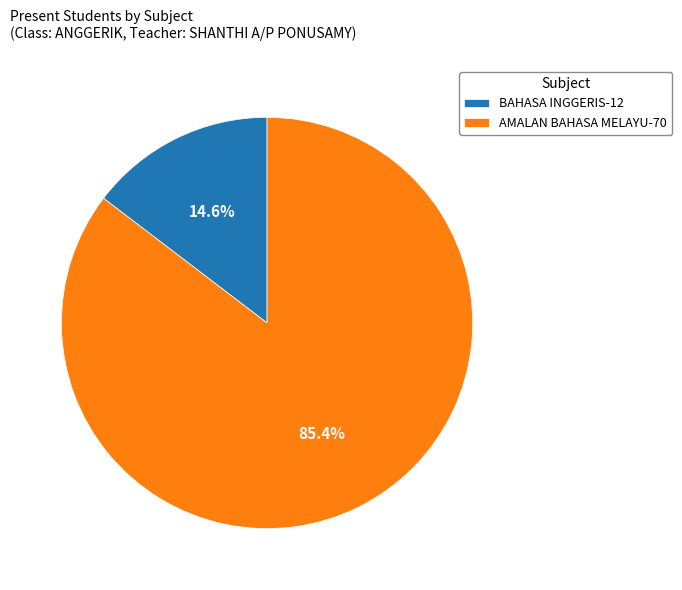

What is the majority slice?

AMALAN BAHASA MELAYU